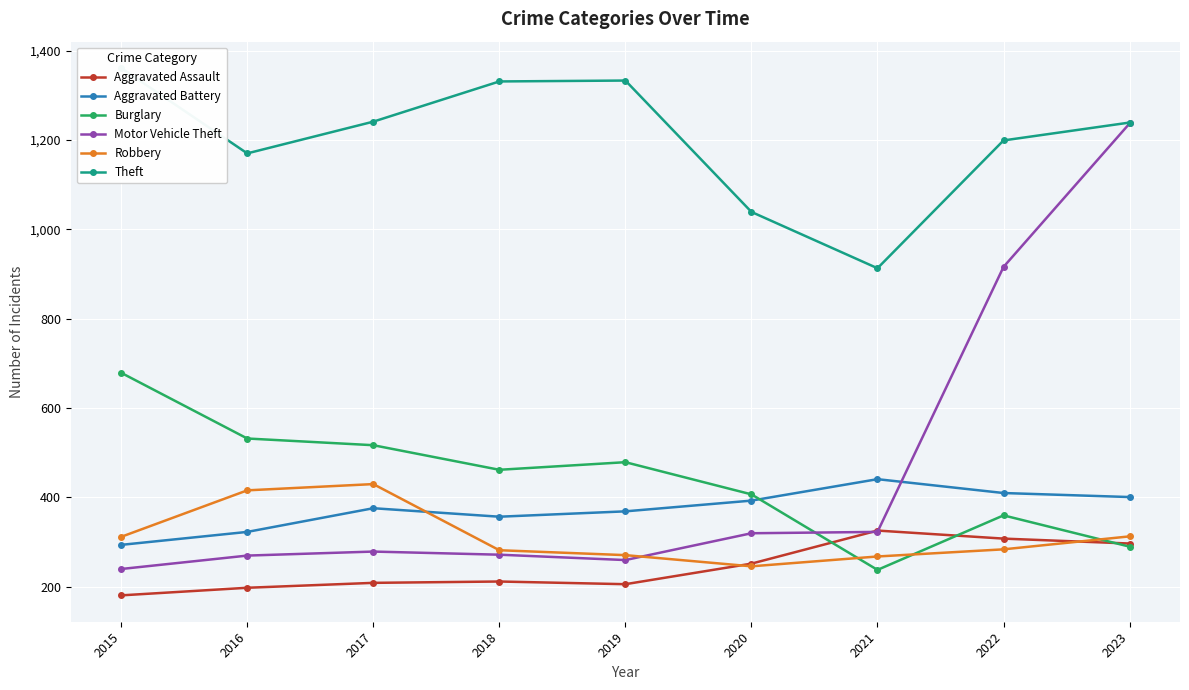

The value of Theft at 2016 is 1824. True or false?

False